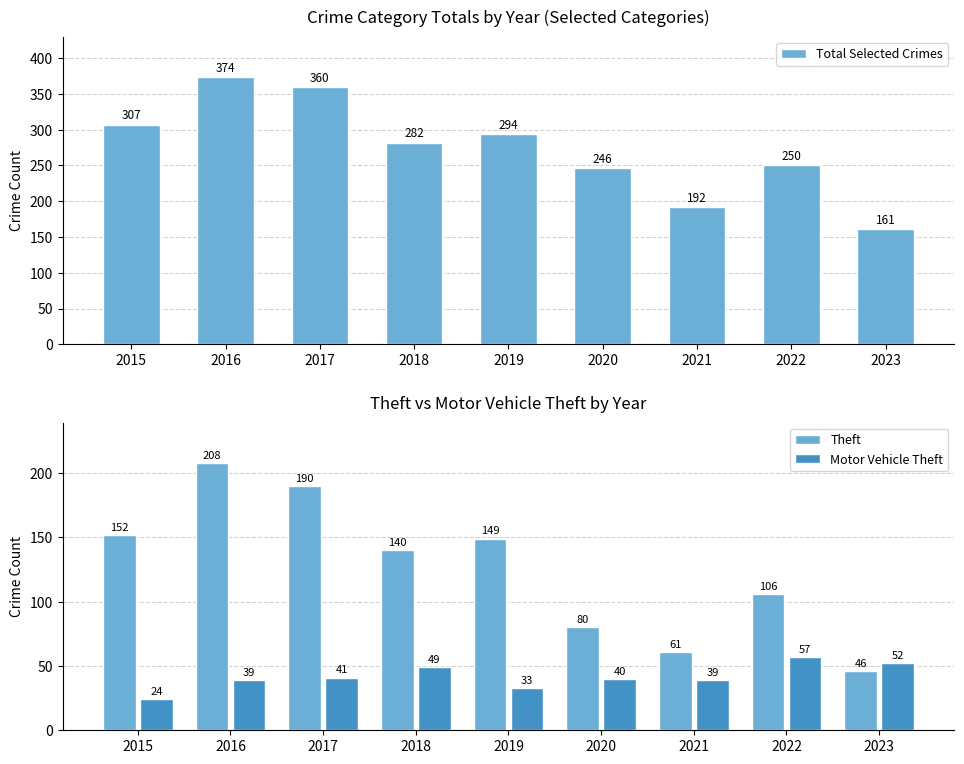

At how many categories does at least one series exceed 109?

9